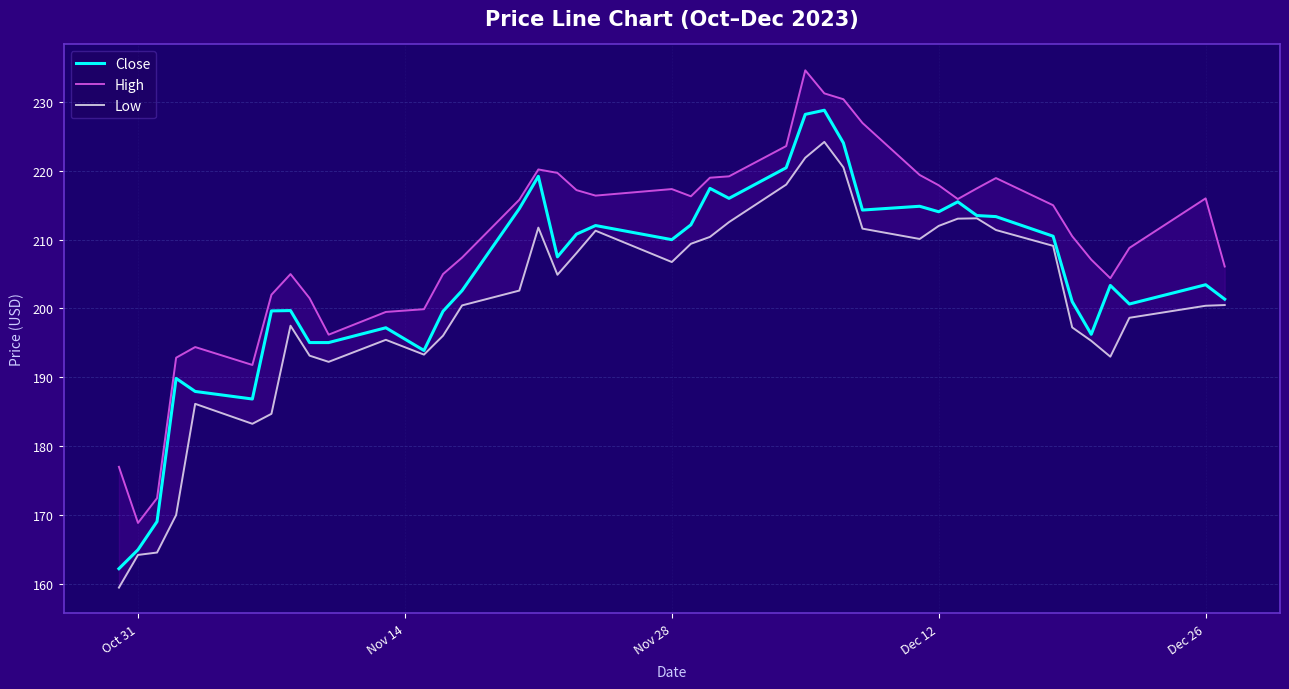

The Low series shows 200.4 at Dec 26. True or false?

True